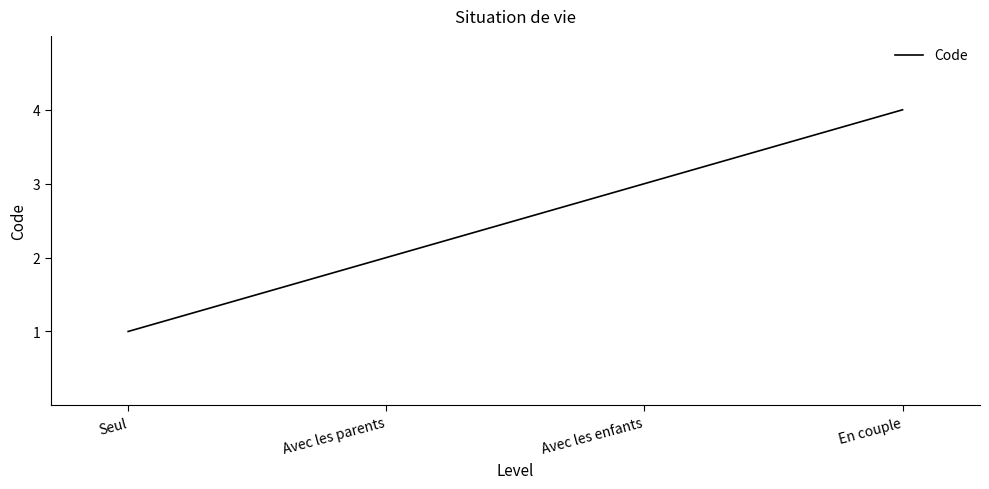

Which category has the lowest value across all series?

Seul